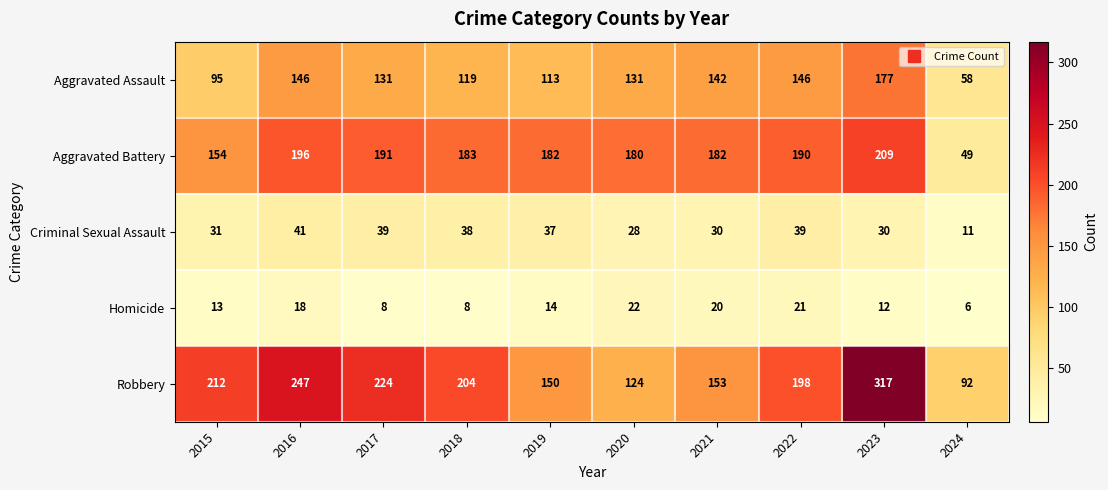

Rank the series by their maximum value, from lowest to highest.

Homicide, Criminal Sexual Assault, Aggravated Assault, Aggravated Battery, Robbery